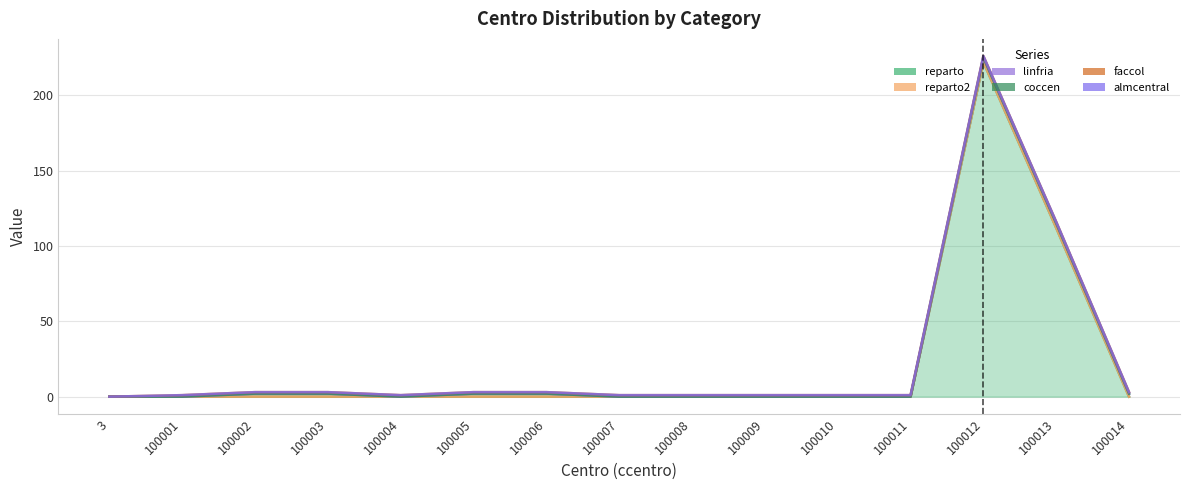

List the labels in order of faccol value, smallest first.

3, 100001, 100002, 100003, 100004, 100005, 100006, 100007, 100008, 100009, 100010, 100011, 100012, 100013, 100014